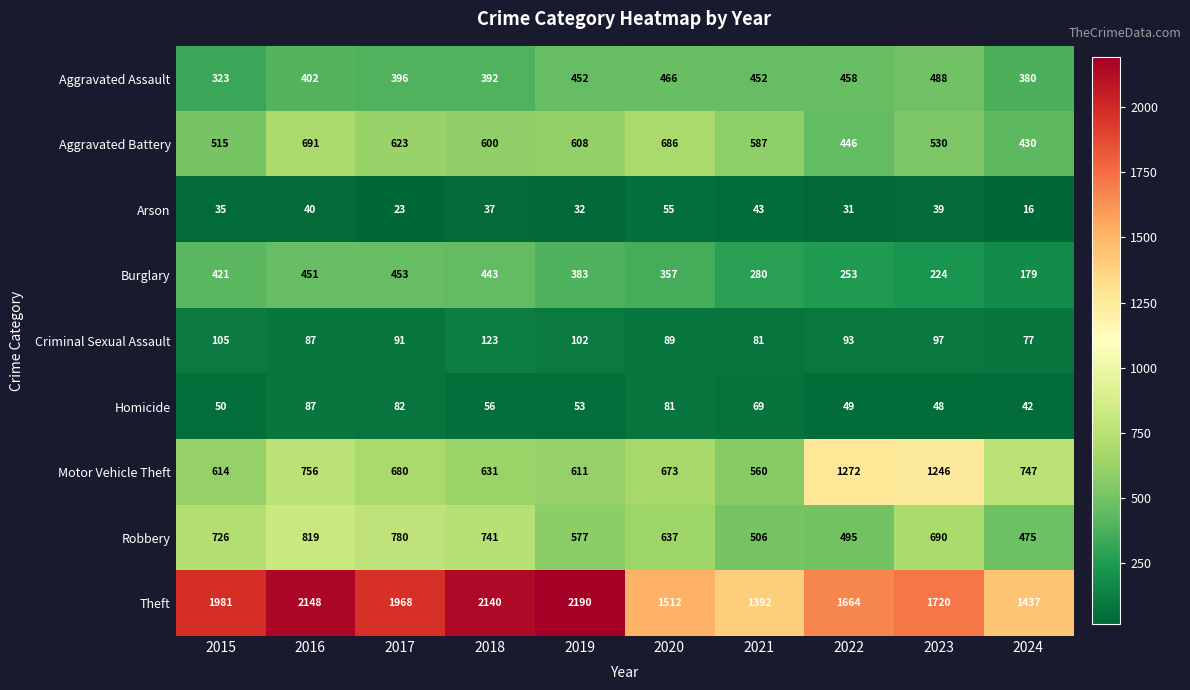

At how many categories does at least one series exceed 717?

10